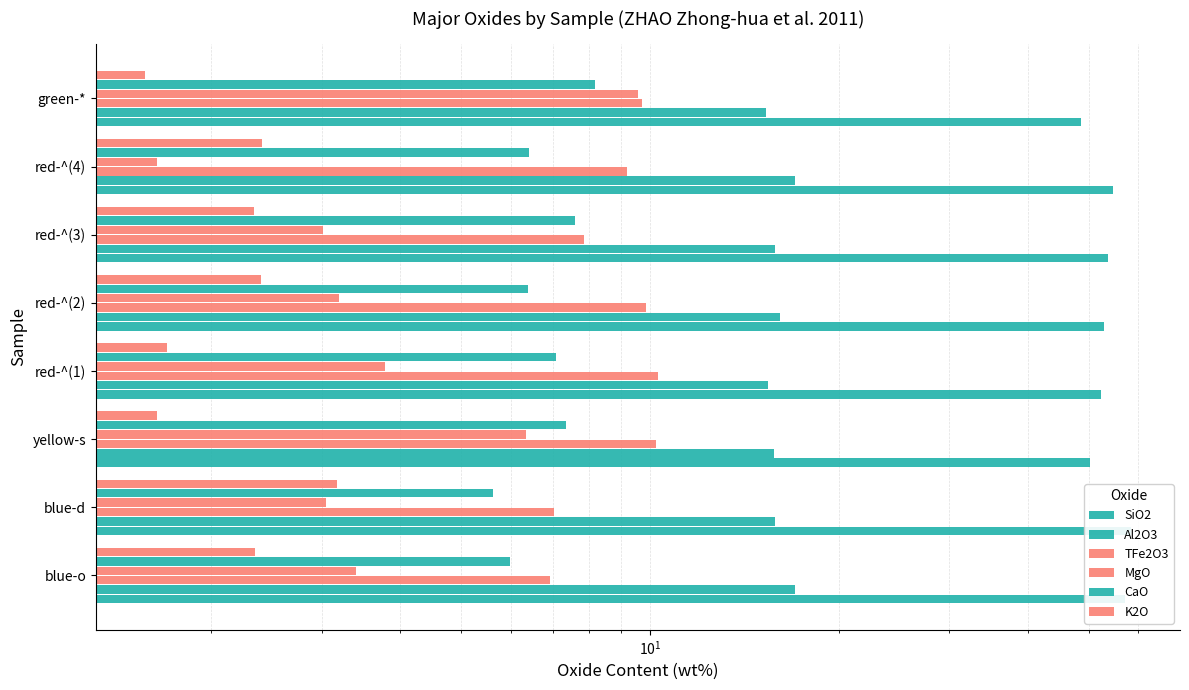

List the series in order of their peak value, highest first.

SiO2, Al2O3, TFe2O3, MgO, CaO, K2O